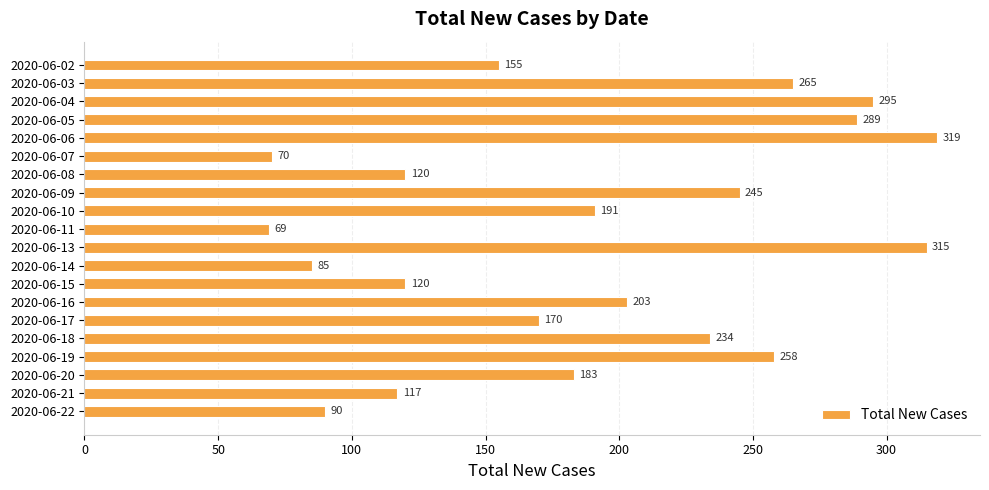

What is the ratio of the value at 2020-06-05 to the value at 2020-06-15?

2.4